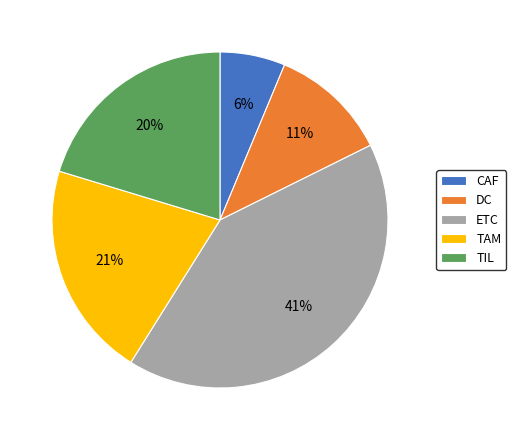

Count the number of slices in the pie.

5